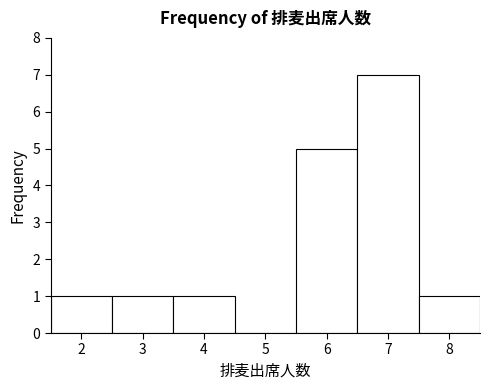

What is the height of the bar covering 6.5 to 7.5 on the x-axis? The values are not printed on the chart, so give them approximately, as read against the axis.

7